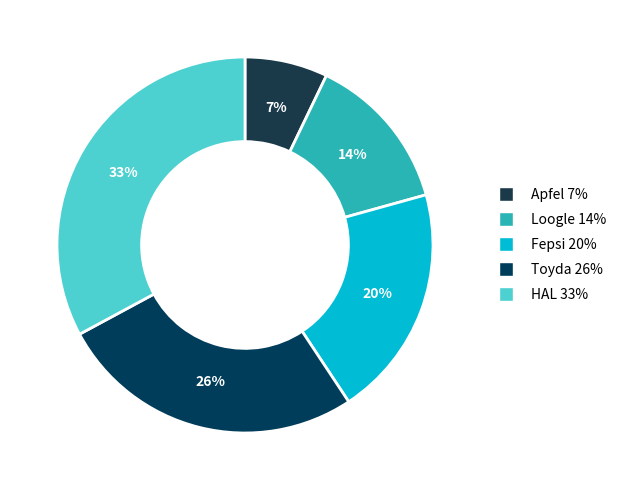

Is it true that HAL is 33% of the pie?

True